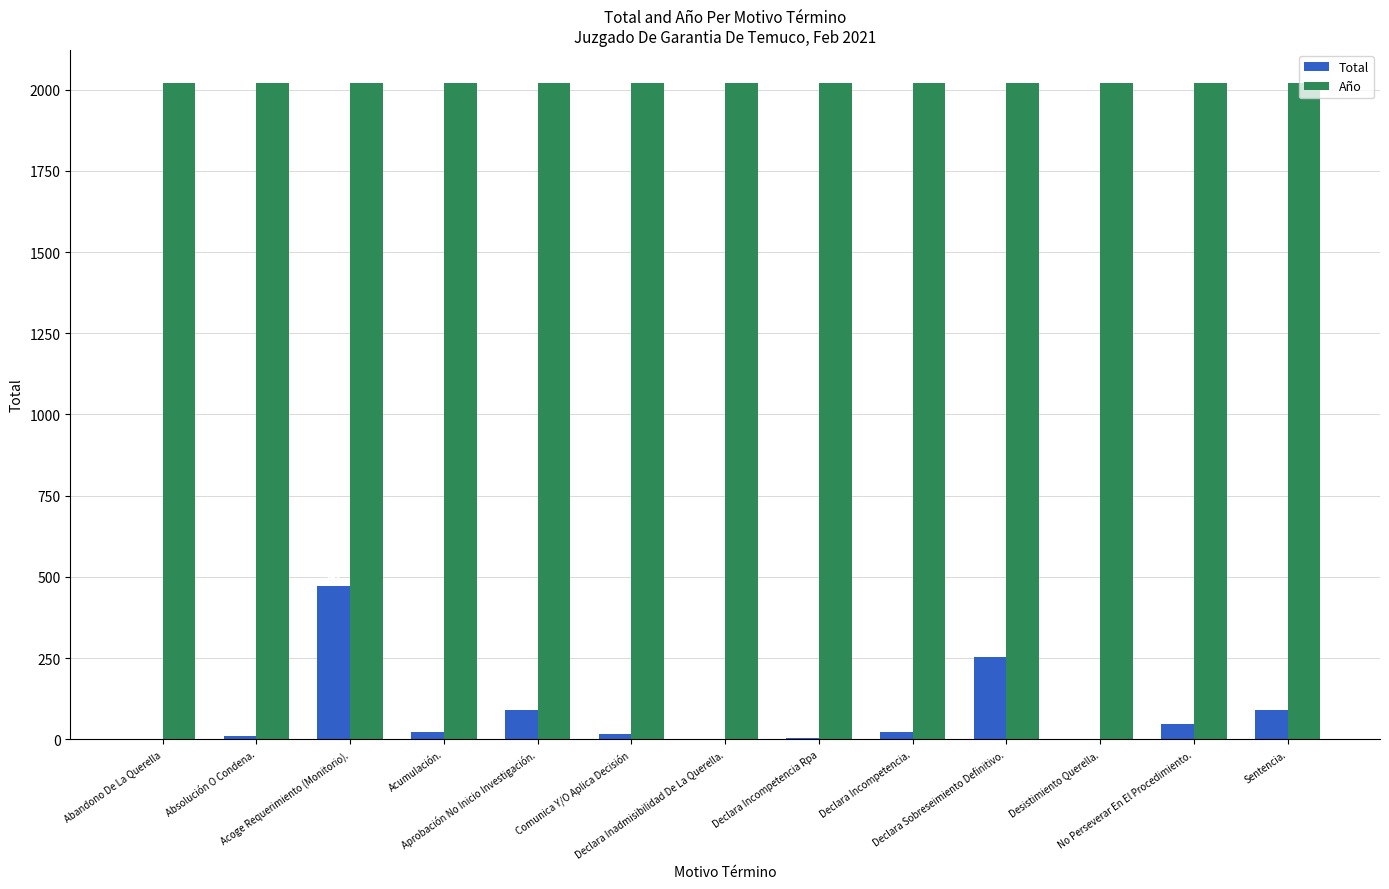

What is the highest value of the Total series?

471